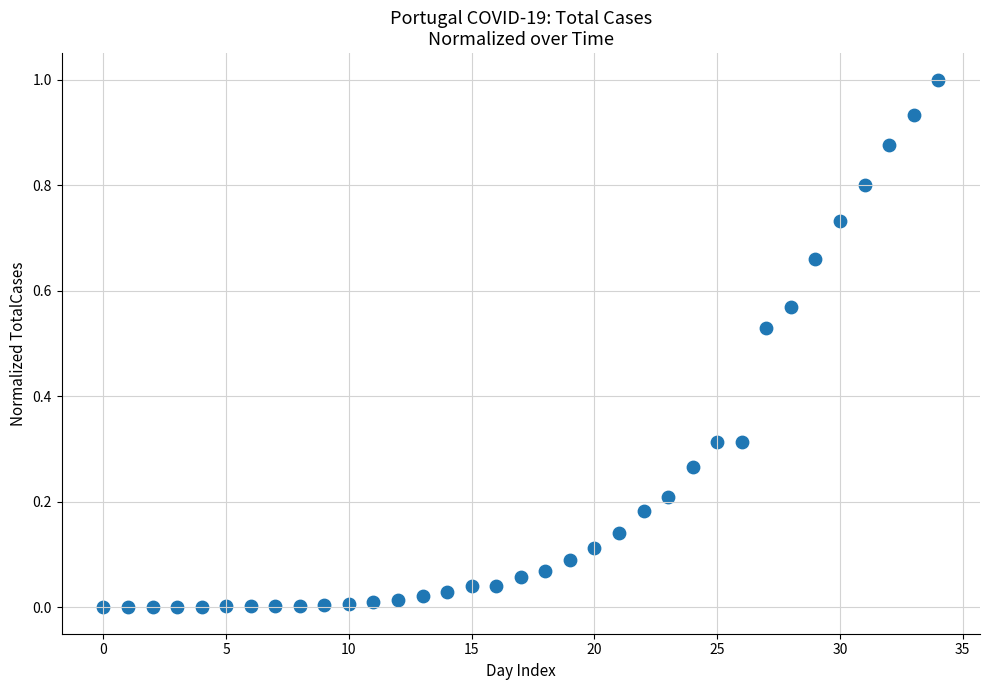

What is the range of Y values (max minus min)?

1.0